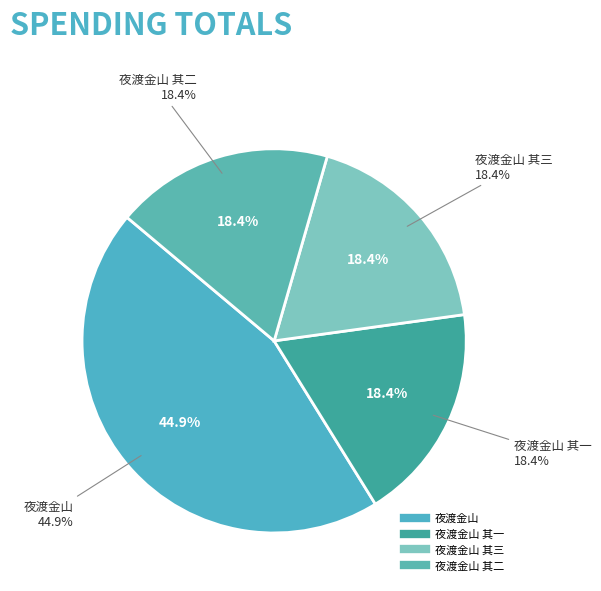

Is it true that 夜渡金山 其二 is 18% of the pie?

True